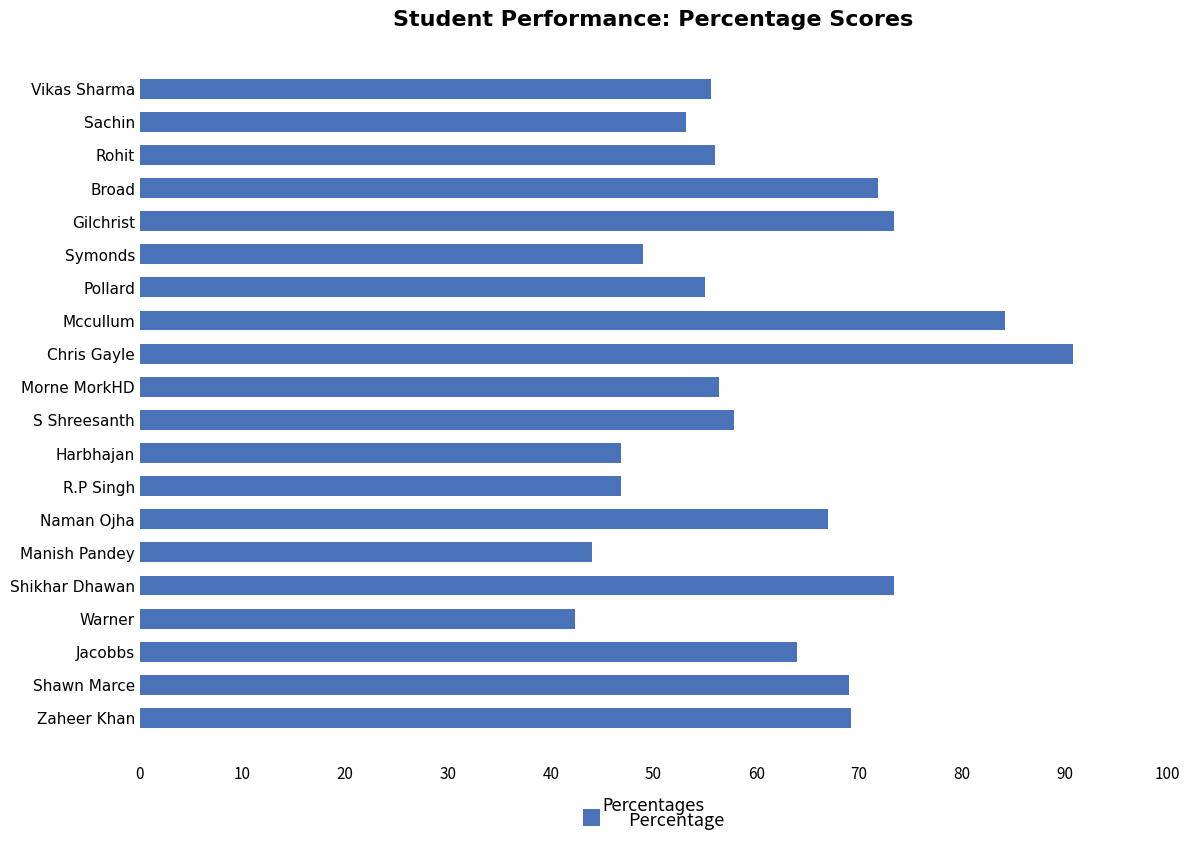

What is the sum of all values?

1225.8